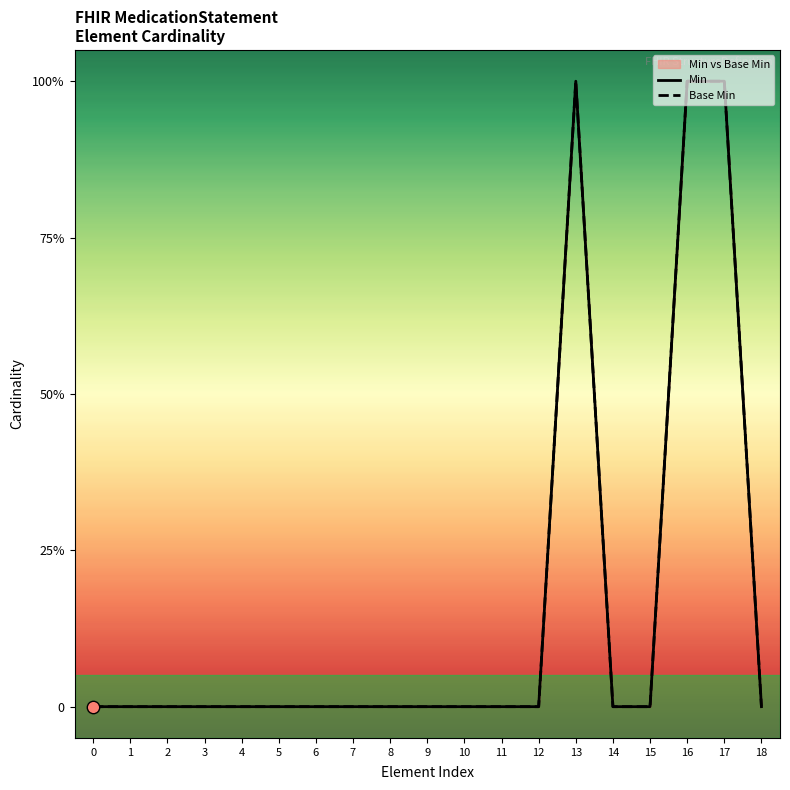

Which series reaches the minimum Y coordinate?

Min